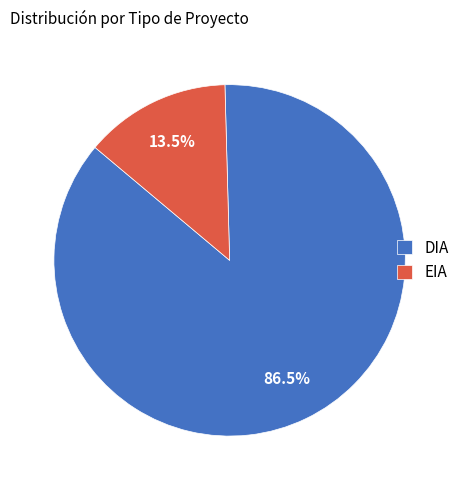

Does any single category account for the majority?

Yes